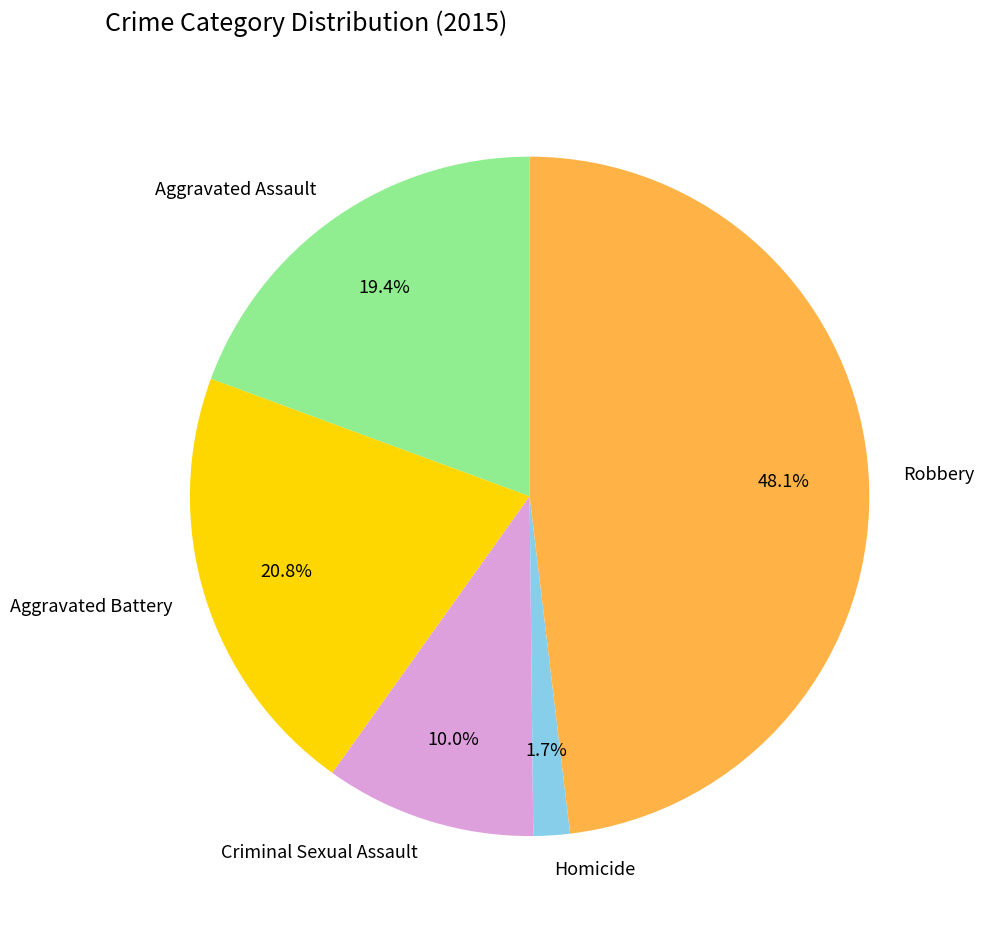

How many slices are in this pie chart?

5